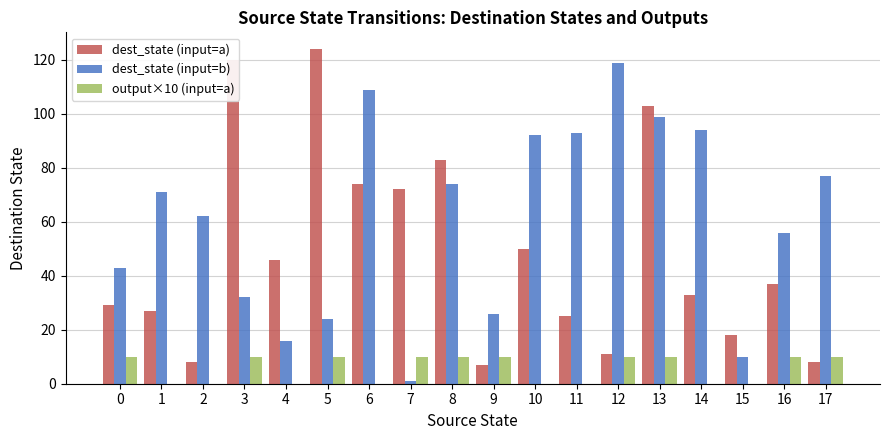

Between 4 and 13, which series saw the biggest shift?

dest_state (input=b)